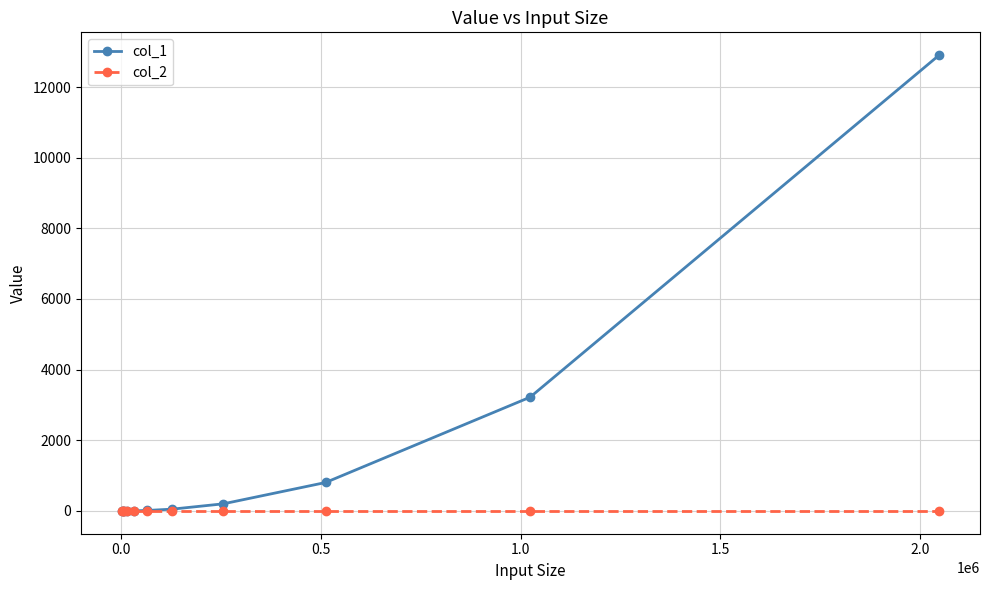

Which series has the largest total across all categories?

col_1